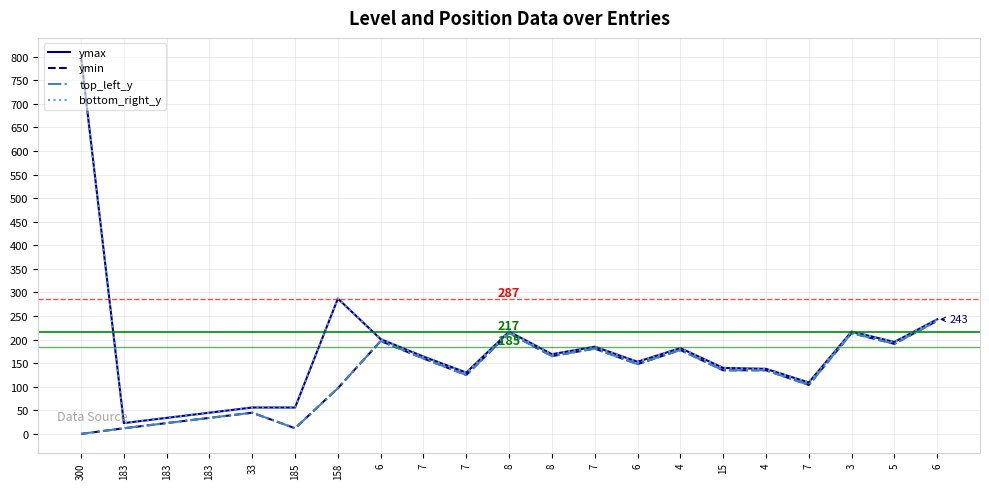

List the labels in order of top_left_y value, smallest first.

300, 183, 185, 183, 183, 33, 158, 7, 7, 15, 4, 6, 7, 8, 4, 7, 5, 6, 8, 3, 6